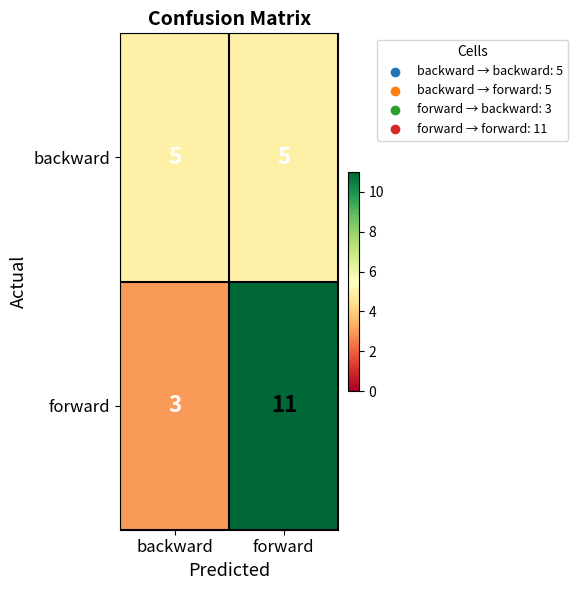

Reading right to left, transcribe all the data shown in this chart.

backward: forward=5	backward=5
forward: forward=11	backward=3